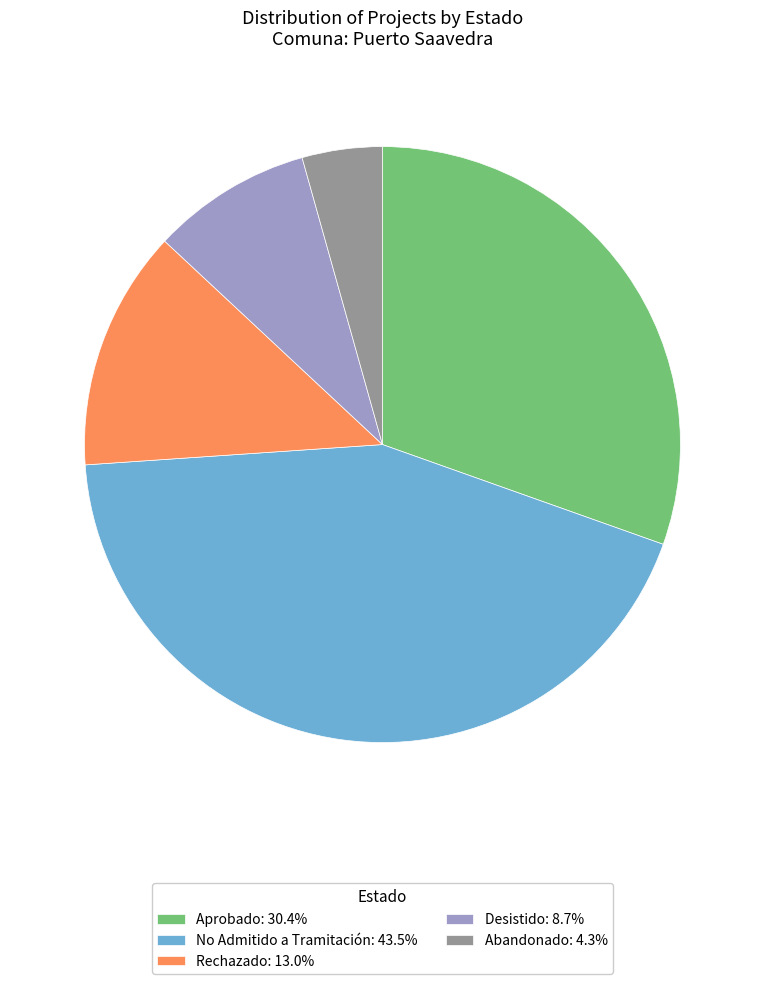

Is there a majority slice in this chart?

No